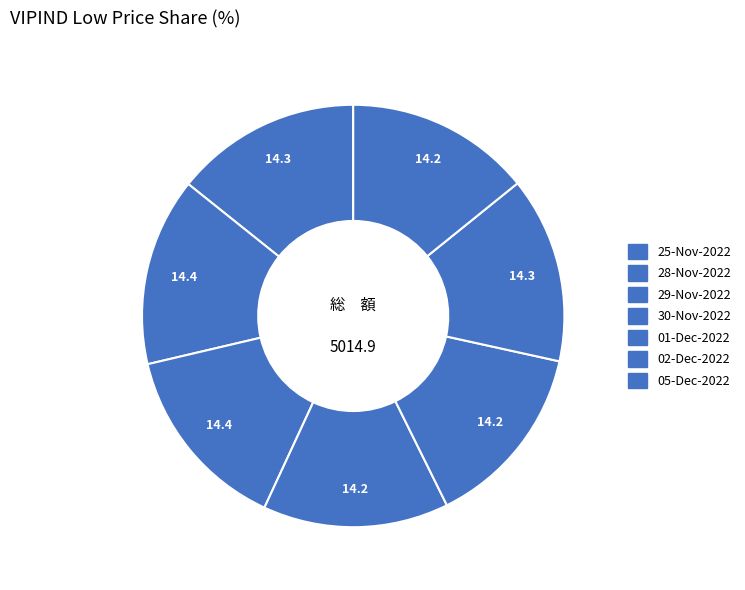

Is 05-Dec-2022 the majority of the pie?

No